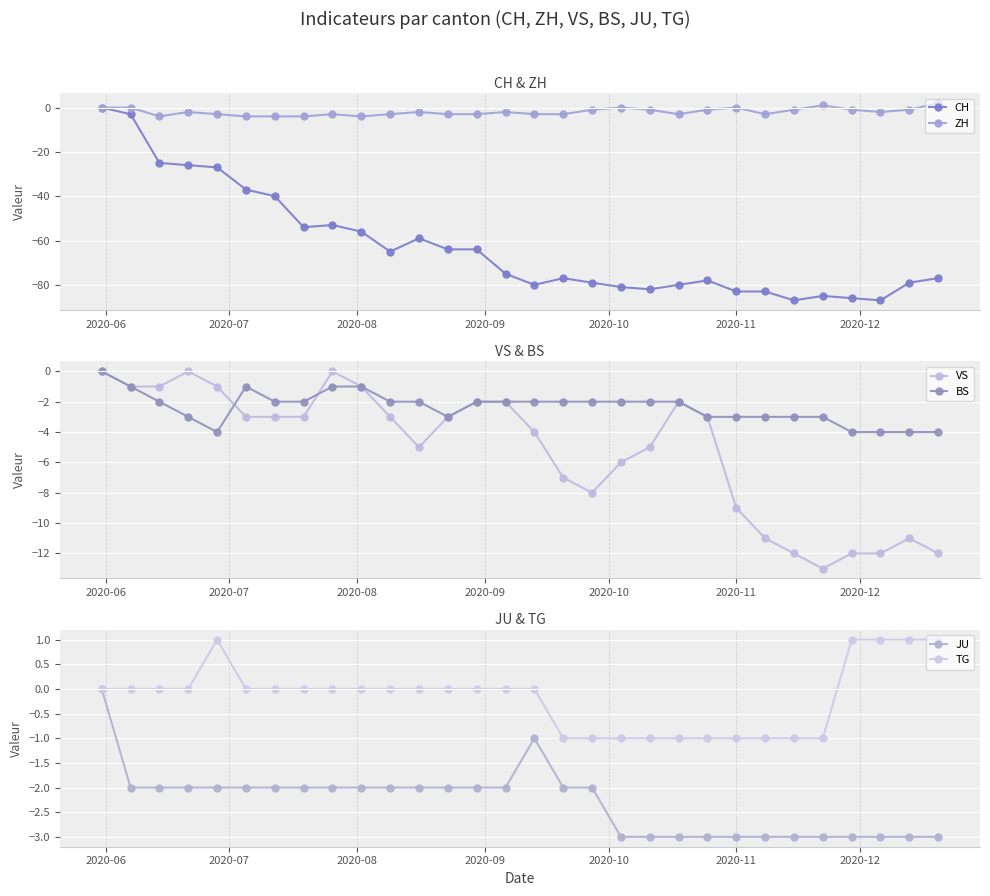

Reading right to left, list all the values displayed in this chart.

CH: -77	-79	-87	-86	-85	-87	-83	-83	-78	-80	-82	-81	-79	-77	-80	-75	-64	-64	-59	-65	-56	-53	-54	-40	-37	-27	-26	-25	-3	0
ZH: 2	-1	-2	-1	1	-1	-3	0	-1	-3	-1	0	-1	-3	-3	-2	-3	-3	-2	-3	-4	-3	-4	-4	-4	-3	-2	-4	0	0
VS: -12	-11	-12	-12	-13	-12	-11	-9	-3	-2	-5	-6	-8	-7	-4	-2	-2	-3	-5	-3	-1	0	-3	-3	-3	-1	0	-1	-1	0
BS: -4	-4	-4	-4	-3	-3	-3	-3	-3	-2	-2	-2	-2	-2	-2	-2	-2	-3	-2	-2	-1	-1	-2	-2	-1	-4	-3	-2	-1	0
JU: -3	-3	-3	-3	-3	-3	-3	-3	-3	-3	-3	-3	-2	-2	-1	-2	-2	-2	-2	-2	-2	-2	-2	-2	-2	-2	-2	-2	-2	0
TG: 1	1	1	1	-1	-1	-1	-1	-1	-1	-1	-1	-1	-1	0	0	0	0	0	0	0	0	0	0	0	1	0	0	0	0